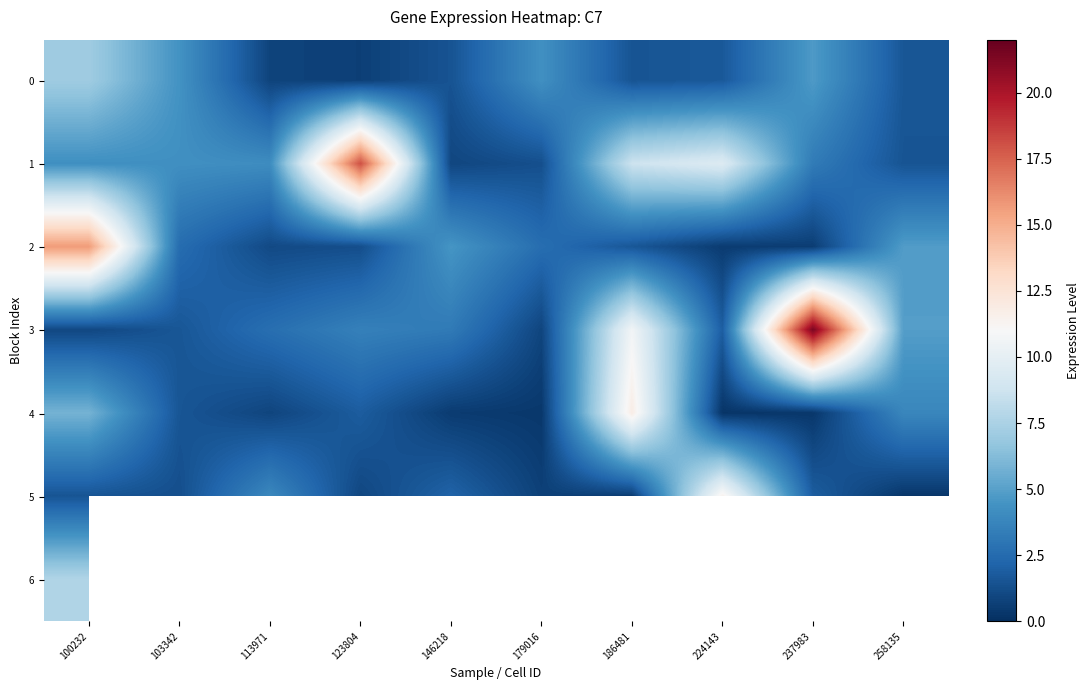

At how many categories does at least one series exceed 3?

10